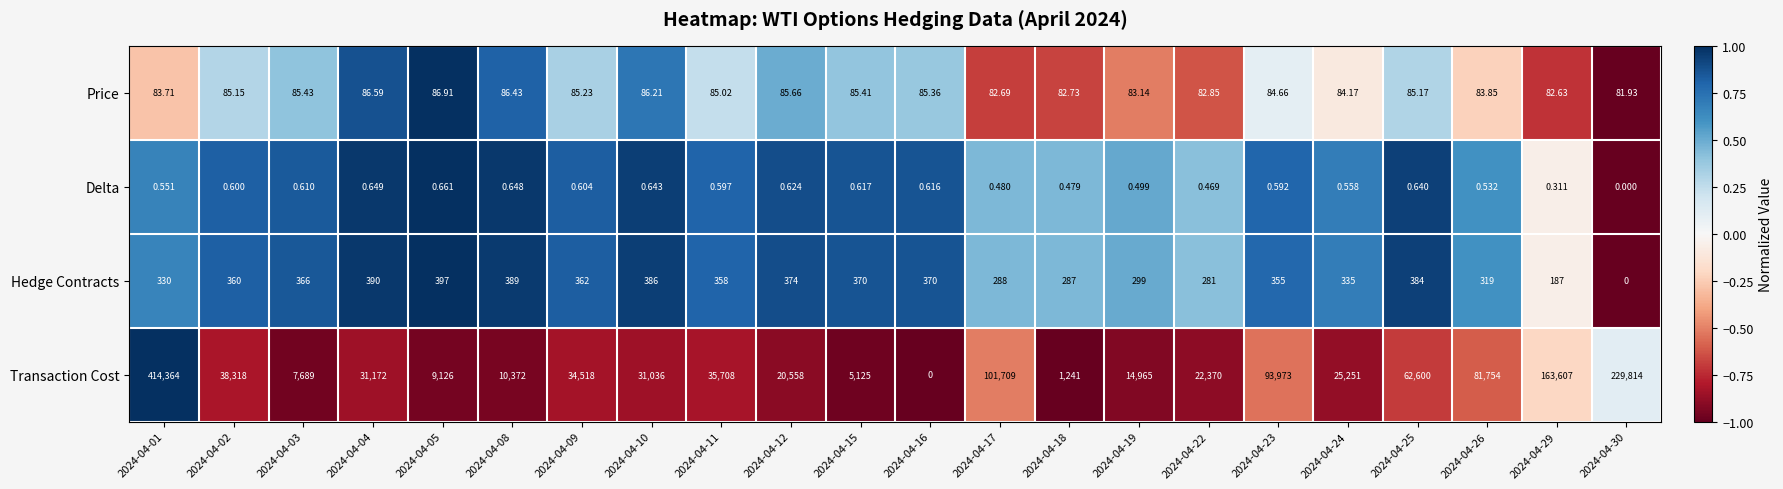

What is the total value across all series at 2024-04-18?

1611.2